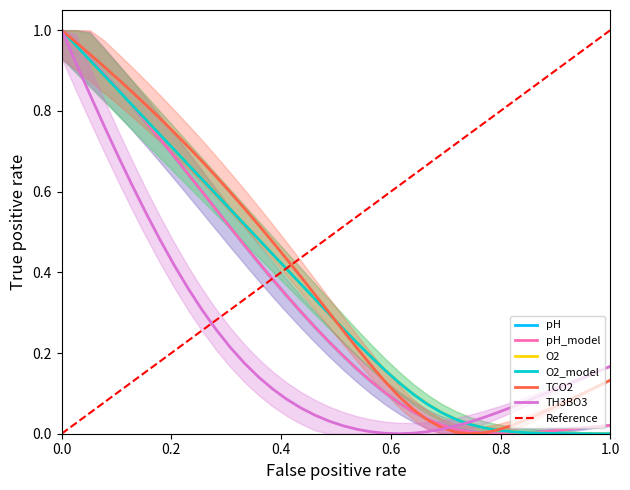

Is it true that O2_model equals 0.3 at 9?

False